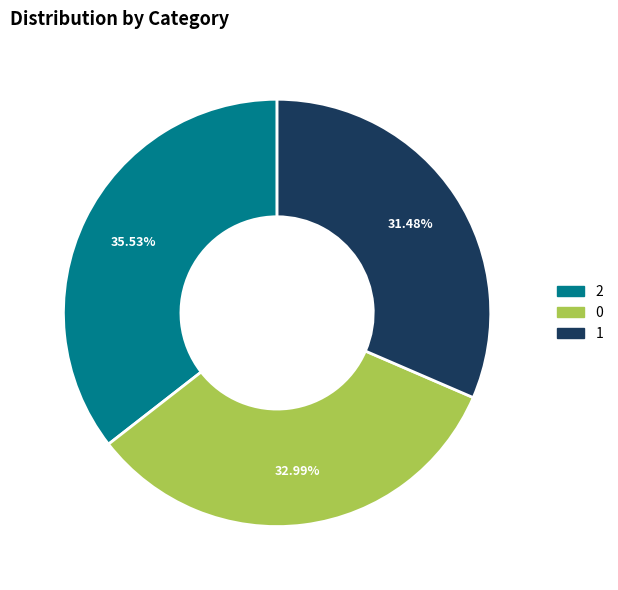

Do 0 and 2 together represent more than half of the pie?

Yes